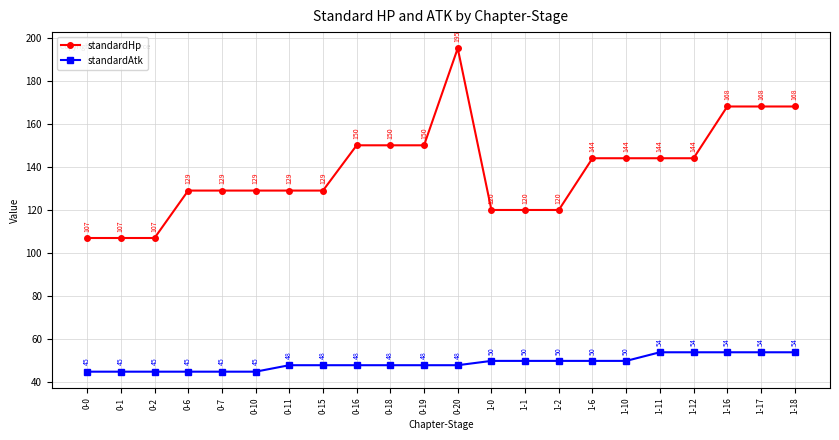

Rank the series at 0-6 from lowest to highest value.

standardAtk, standardHp